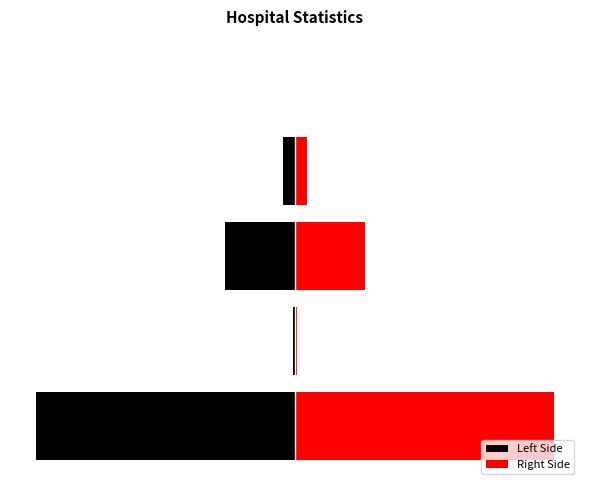

What is the average value of the Right Side series?

1663.7